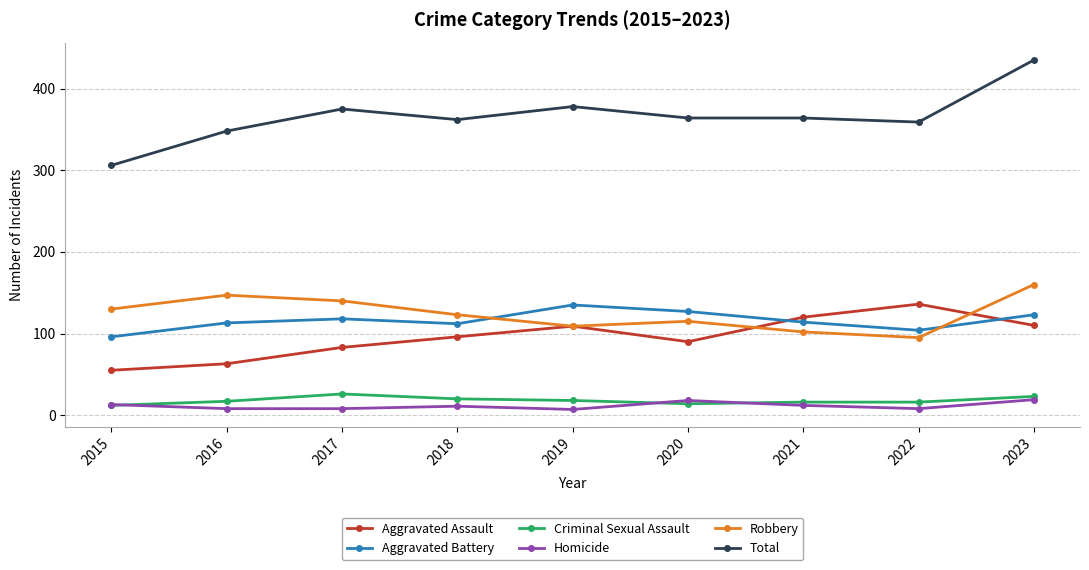

Between 2019 and 2023, which series saw the biggest shift?

Total